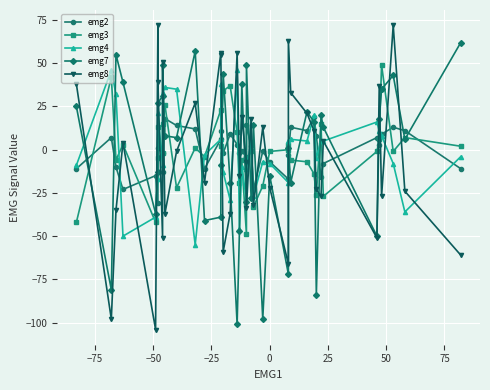

Reading left to right, list all the values displayed in this chart.

emg2: -11	7	-10	-23	-15	-31	1	-2	-13	18	14	12	-11	6	11	-2	9	3	-2	-1	-4	14	2	-23	-1	-7	-17	-3	13	11	19	8	-16	-8	7	3	9	13	11	-11
emg3: -42	42	-6	3	-42	13	-5	-2	15	26	-22	1	-4	23	2	34	37	10	-19	-6	-49	-5	-1	-33	-21	-1	0	3	-6	-7	-14	-26	15	-27	-1	6	49	-1	7	2
emg4: -9	46	32	-50	-39	-17	21	-9	33	36	35	-55	-3	6	38	-13	-29	46	-46	-10	-29	-11	5	-27	-7	-8	-19	5	6	5	20	-5	5	5	16	11	8	-8	-36	-4
emg7: 25	-81	55	39	-37	-13	27	31	49	8	7	57	-41	-39	-9	44	-19	-101	-47	38	-30	49	-28	14	-98	-15	-72	1	-19	22	16	-84	20	13	-50	18	35	43	6	62
emg8: 38	-98	-35	4	-104	72	39	-51	51	-37	-1	27	-19	56	55	-59	-37	56	-15	19	-7	-34	18	-32	13	-22	-66	63	33	21	11	-23	-27	5	-51	37	-27	72	-24	-61